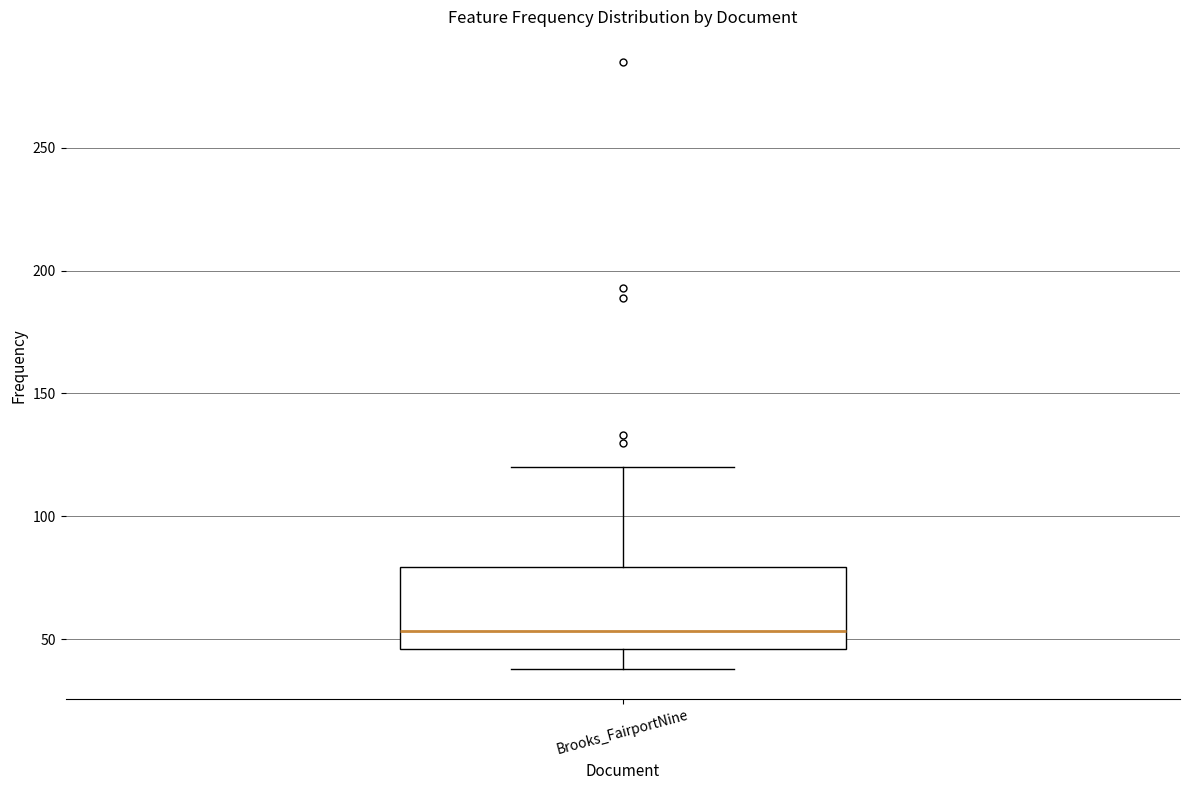

Where does the lower whisker of the box for Brooks_FairportNine end on the y-axis? The values are not printed on the chart, so give them approximately, as read against the axis.

40